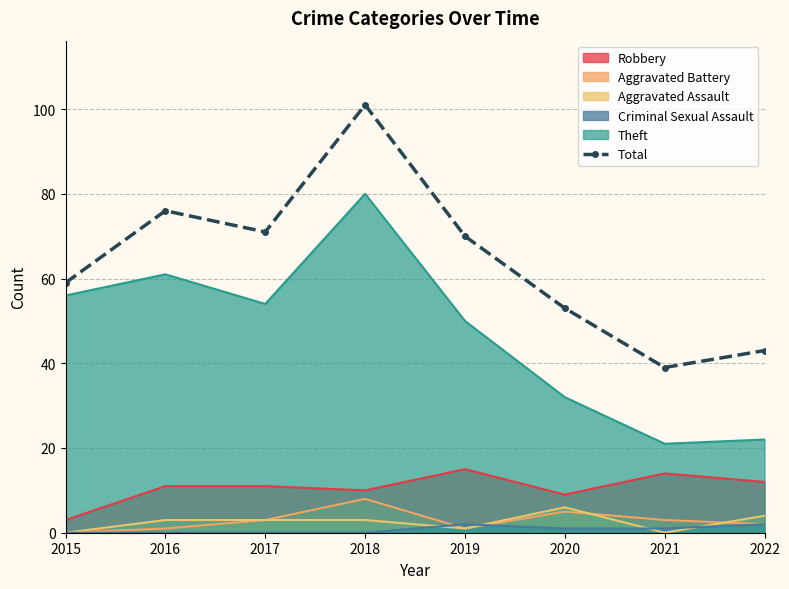

What is the value of the 6th point from the left?

53